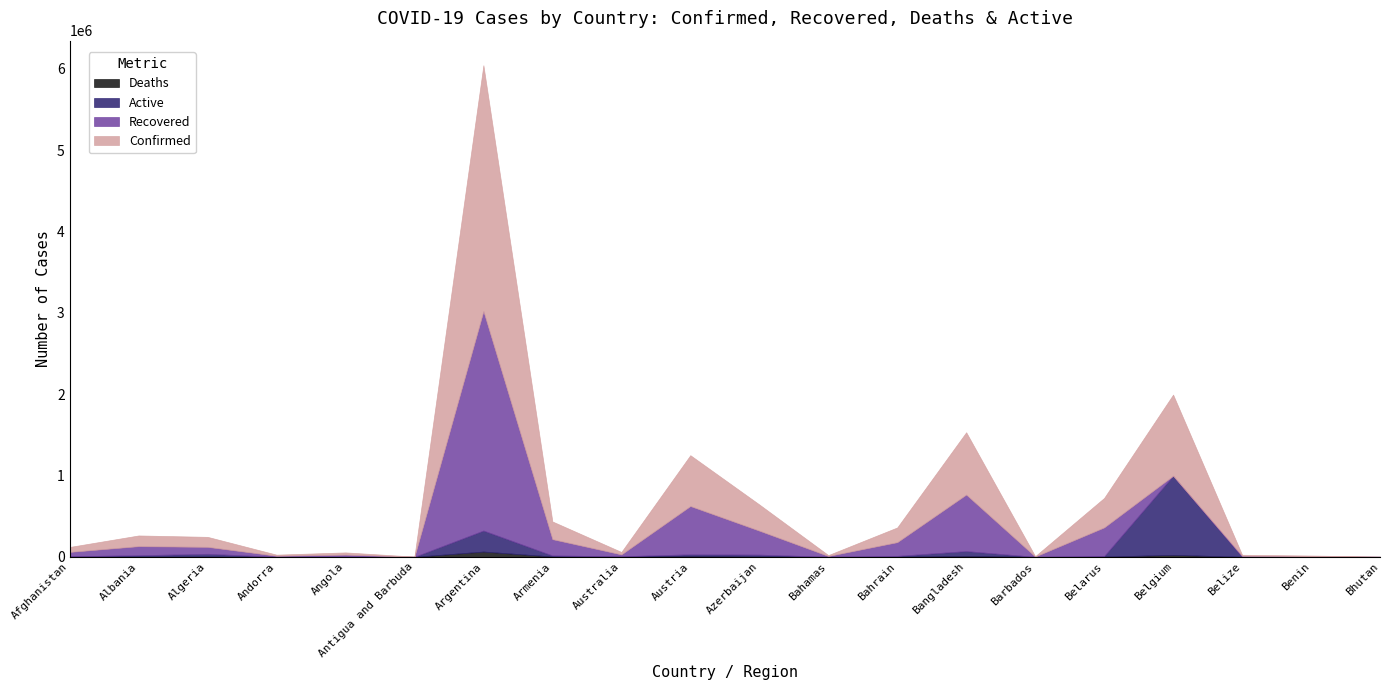

How many series are shown in this chart?

4